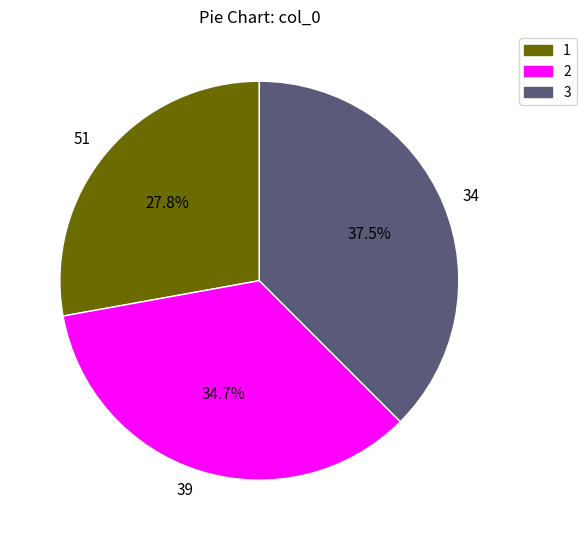

Is the sum of 34 and 51 greater than half?

Yes